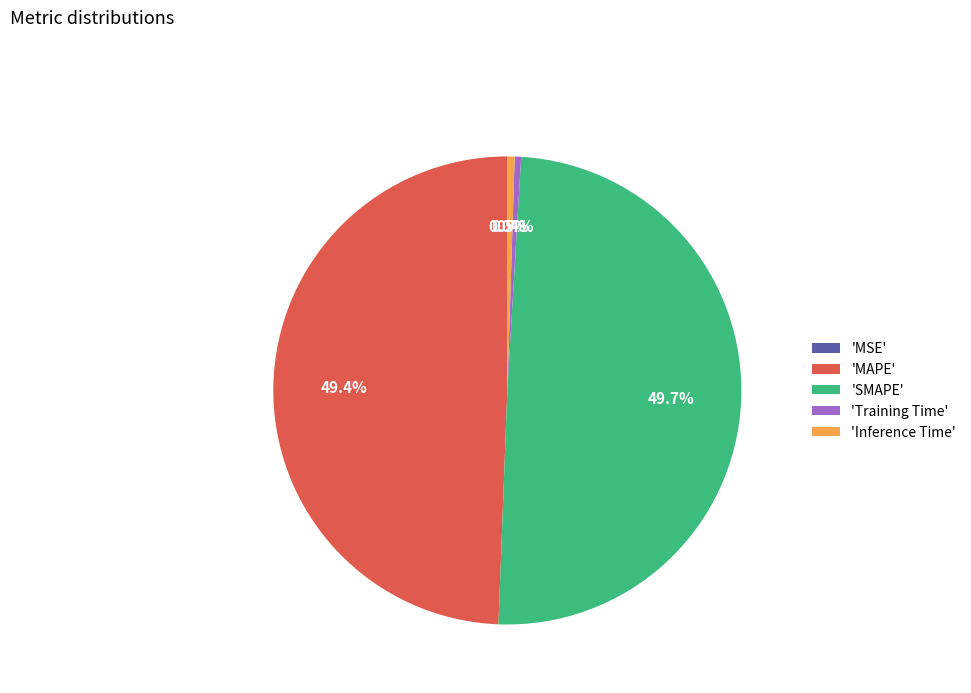

Combined, what portion of the pie is 'MAPE' and 'Inference Time'?

49.9%